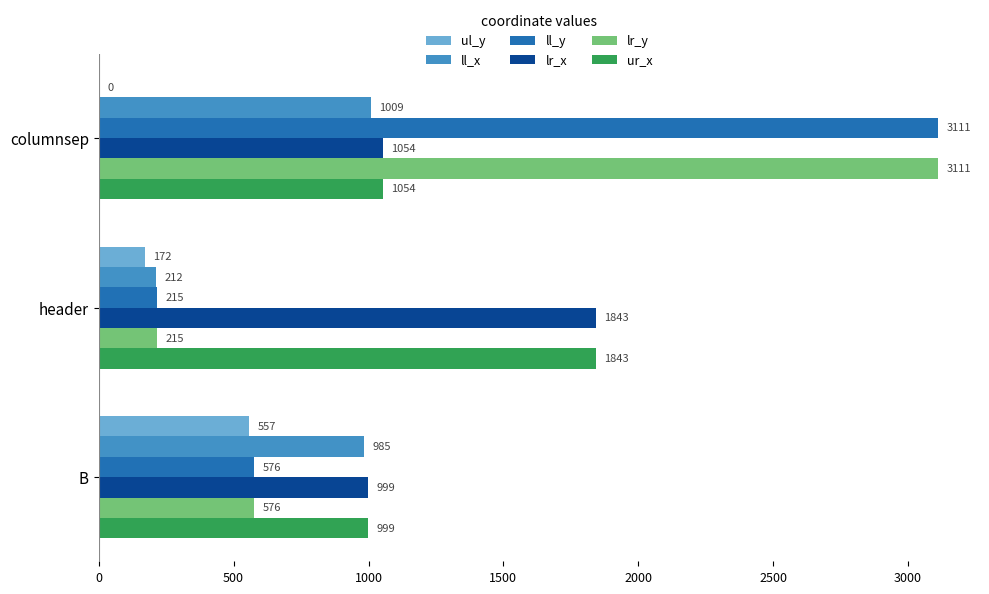

How many ll_y values are between 215 and 3111?

3